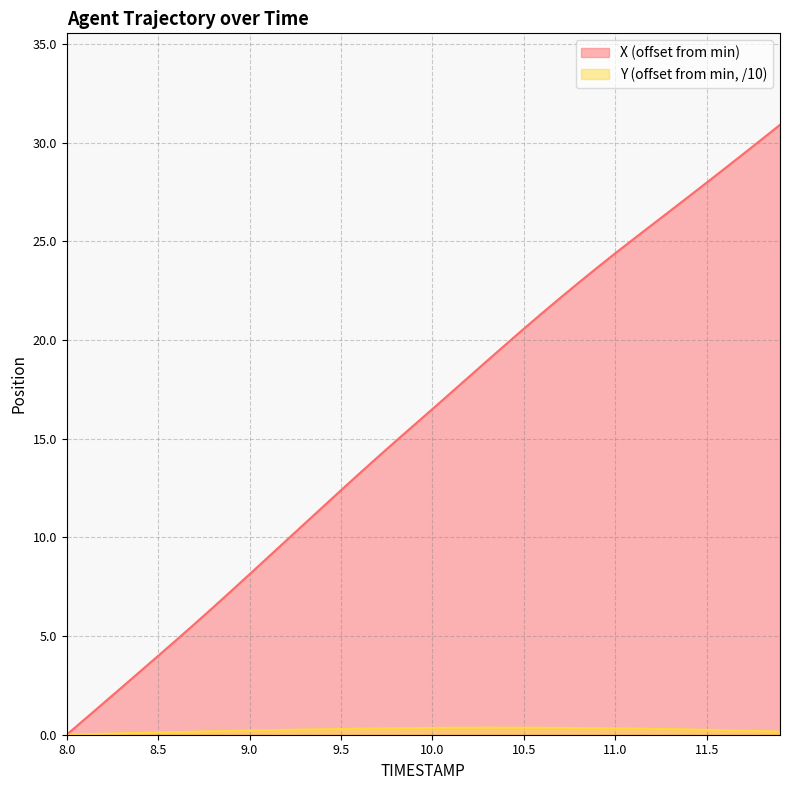

What is the difference between the X values at 9.3 and 9.8?

4.2